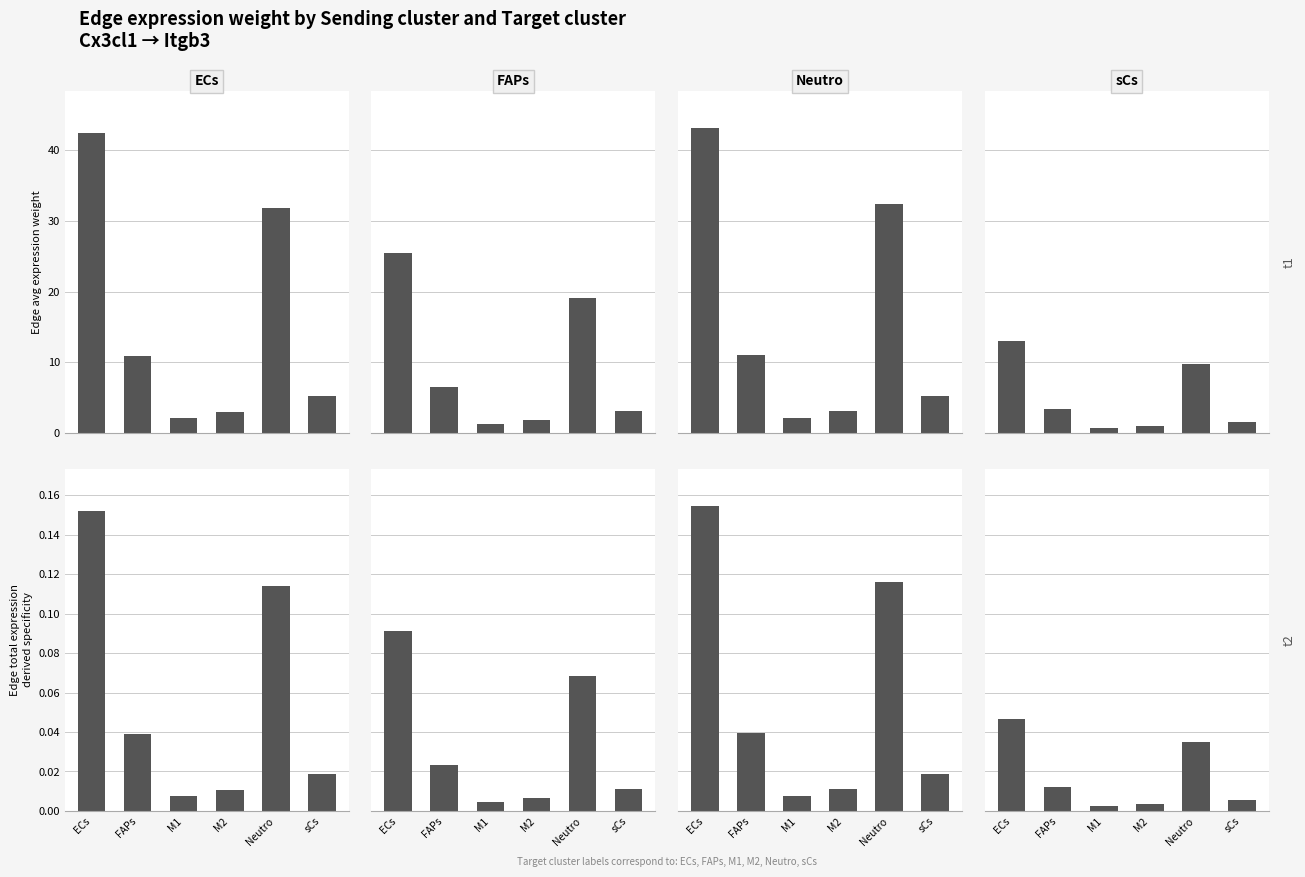

The value of FAPs at M1 is 0.0. True or false?

False